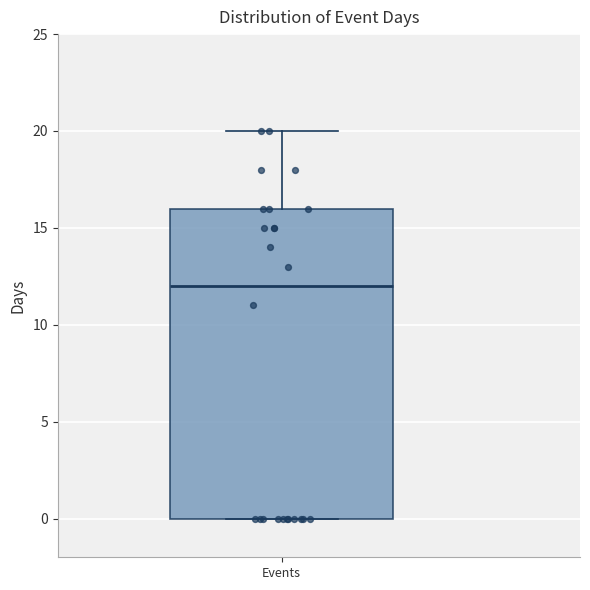

Transcribe this box plot: give where the median line is, the range the box spans, and where the two whiskers end, as read against the y-axis. The values are not printed on the chart, so give them approximately, as read against the axis.

median 12, box 0 to 16, whiskers 0 to 20